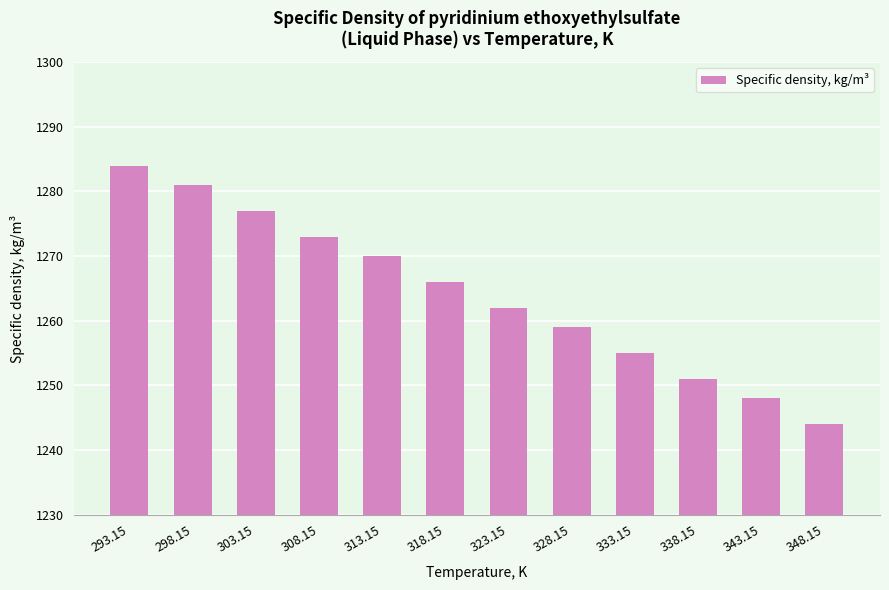

At which label does the data first exceed 1266?

293.15